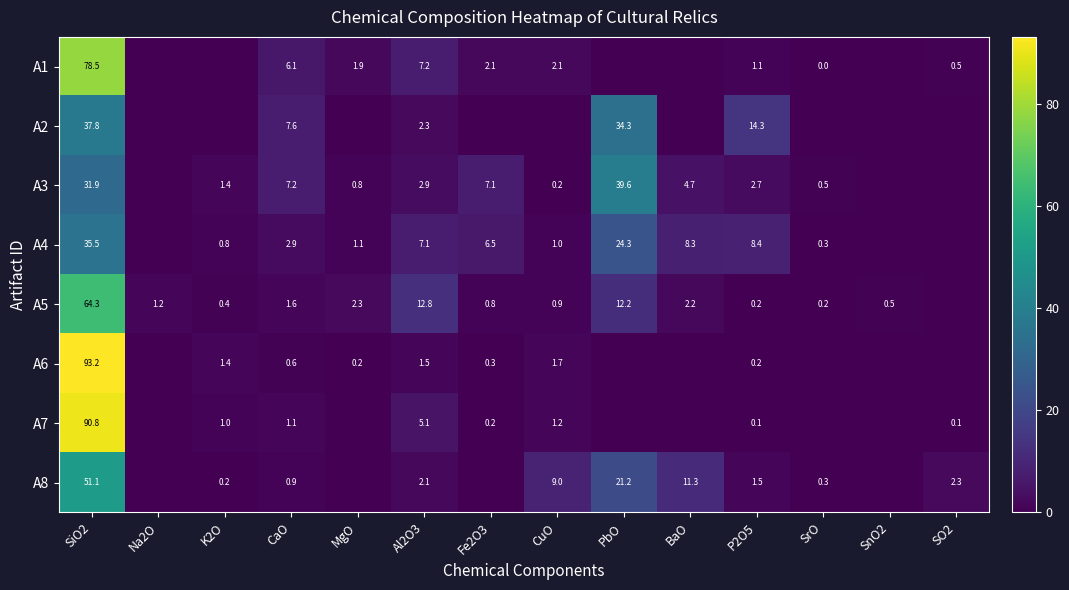

The value of A7 at CuO is 0.3. True or false?

False